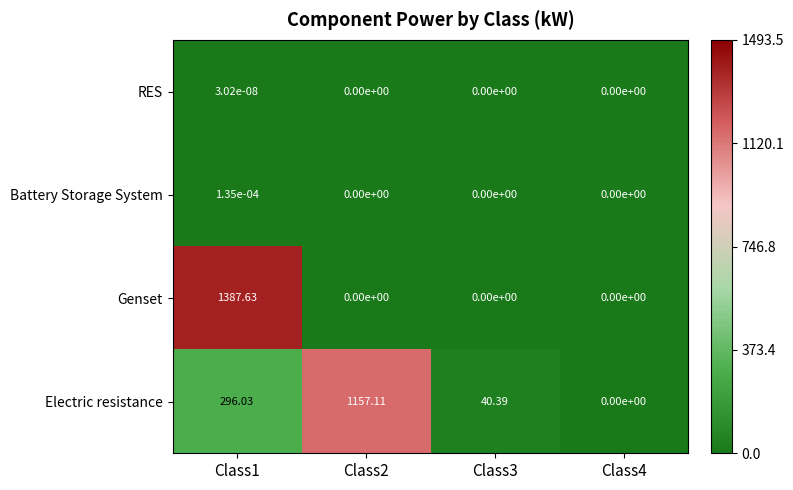

List the series in order of their peak value, lowest first.

RES, Battery Storage System, Electric resistance, Genset